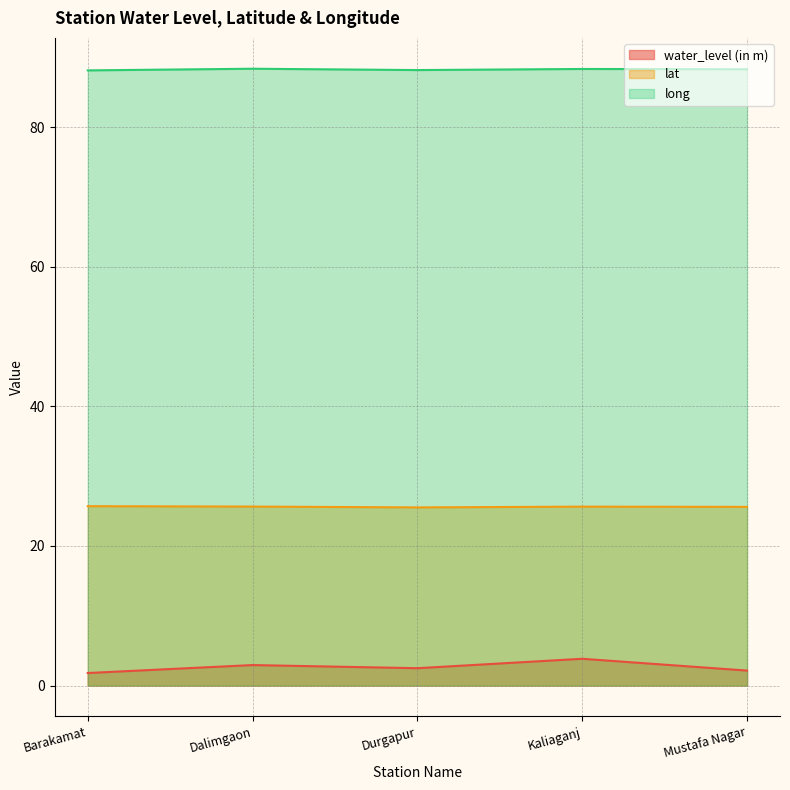

At which category is the sum across all series the highest?

Kaliaganj